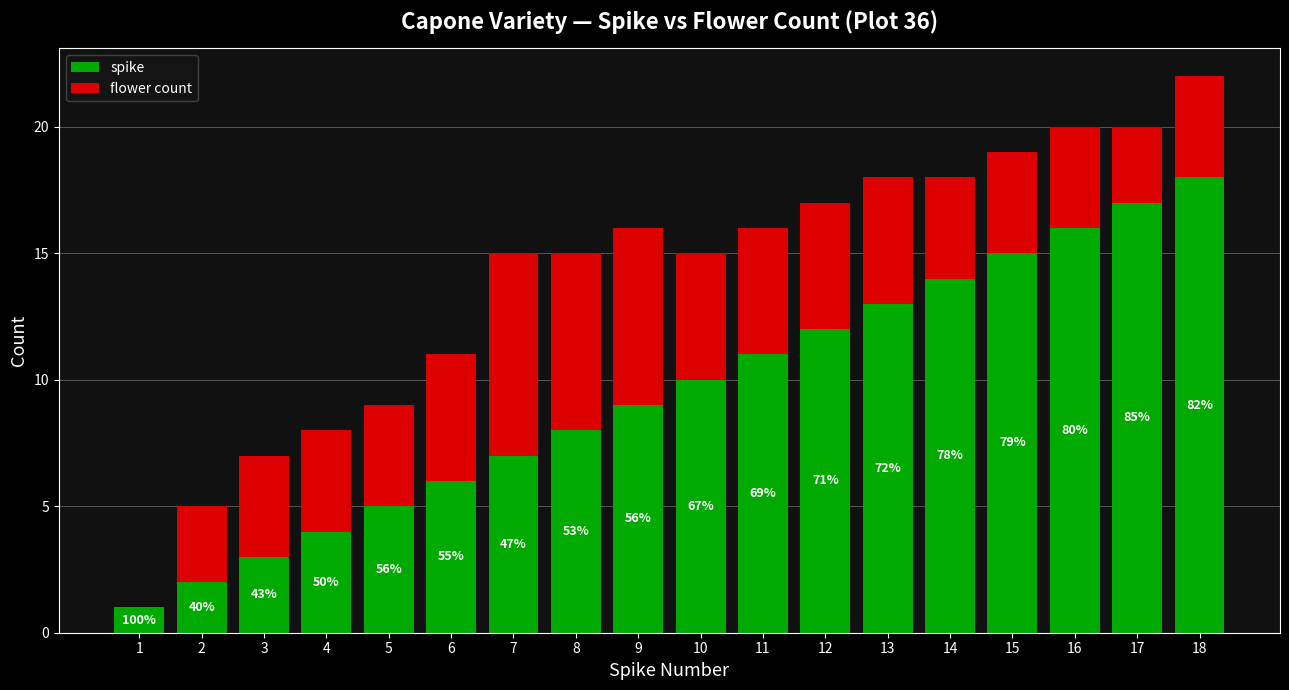

Are the bars grouped side by side (vs. stacked)?

No